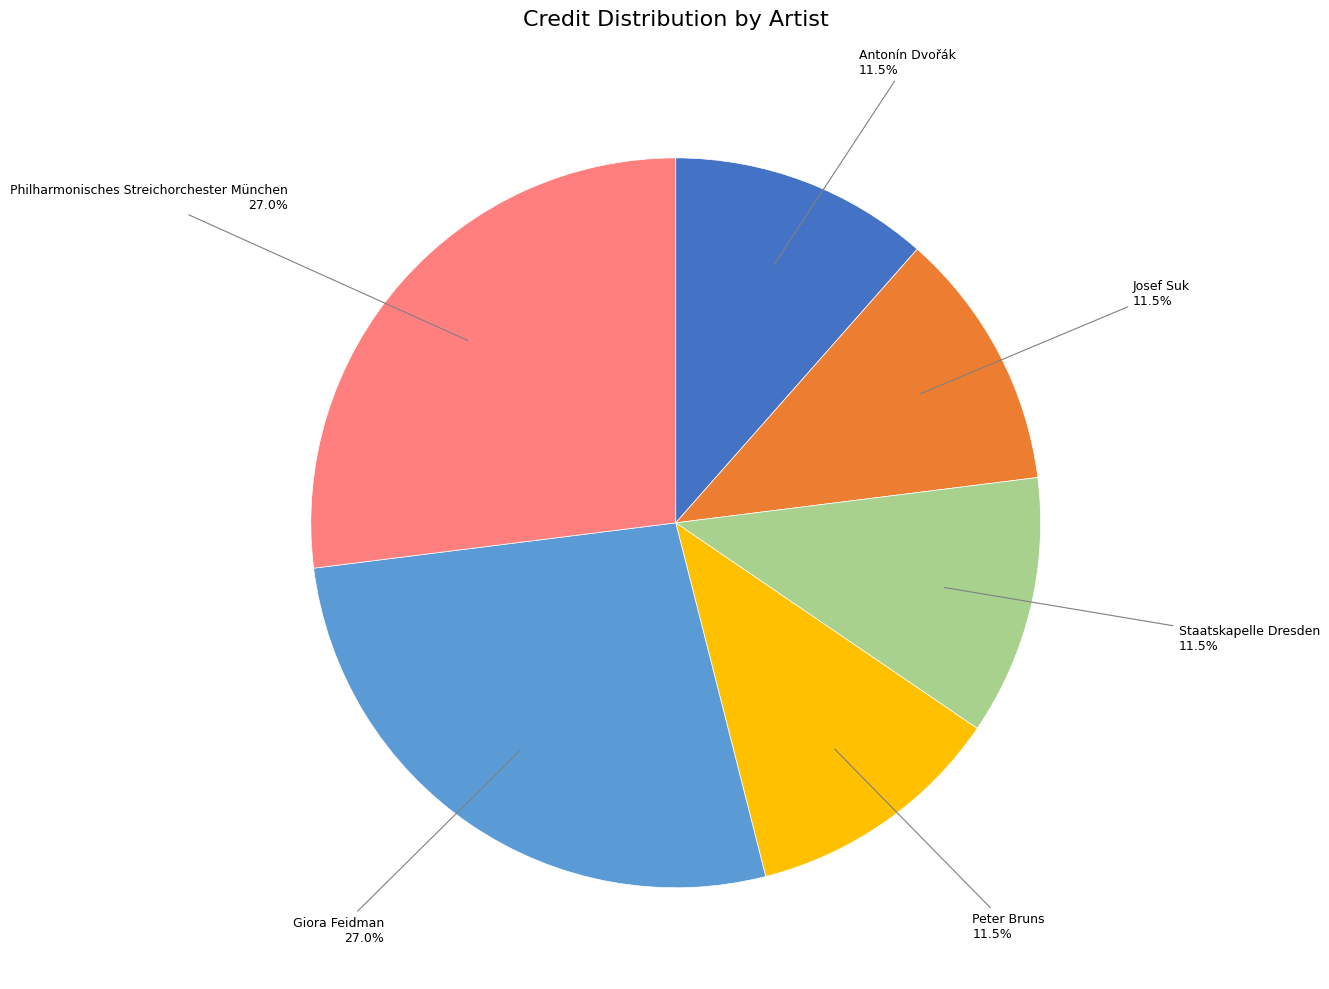

Is there a majority slice in this chart?

No